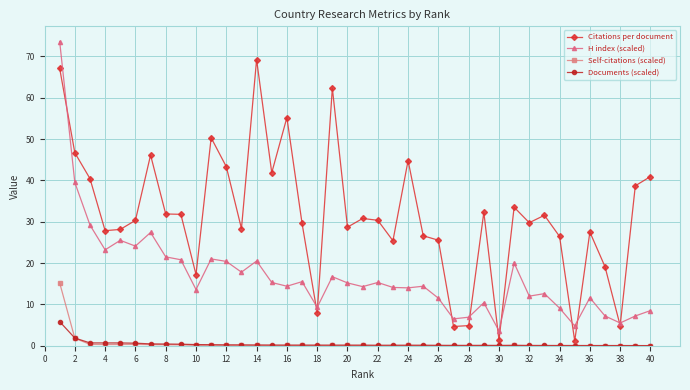

What is the difference between the second highest and minimum values in the Self-citations (scaled) series?

1.8